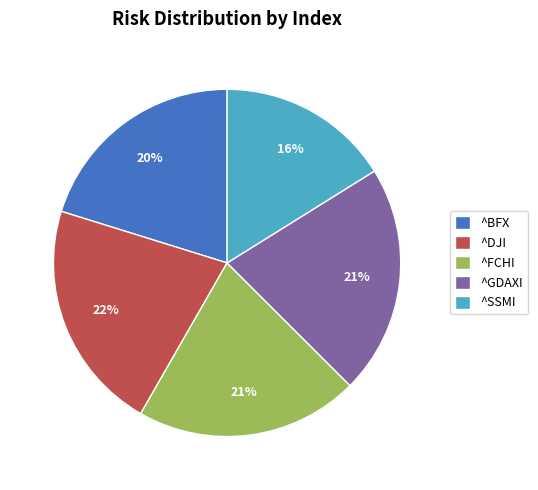

Count the number of slices in the pie.

5